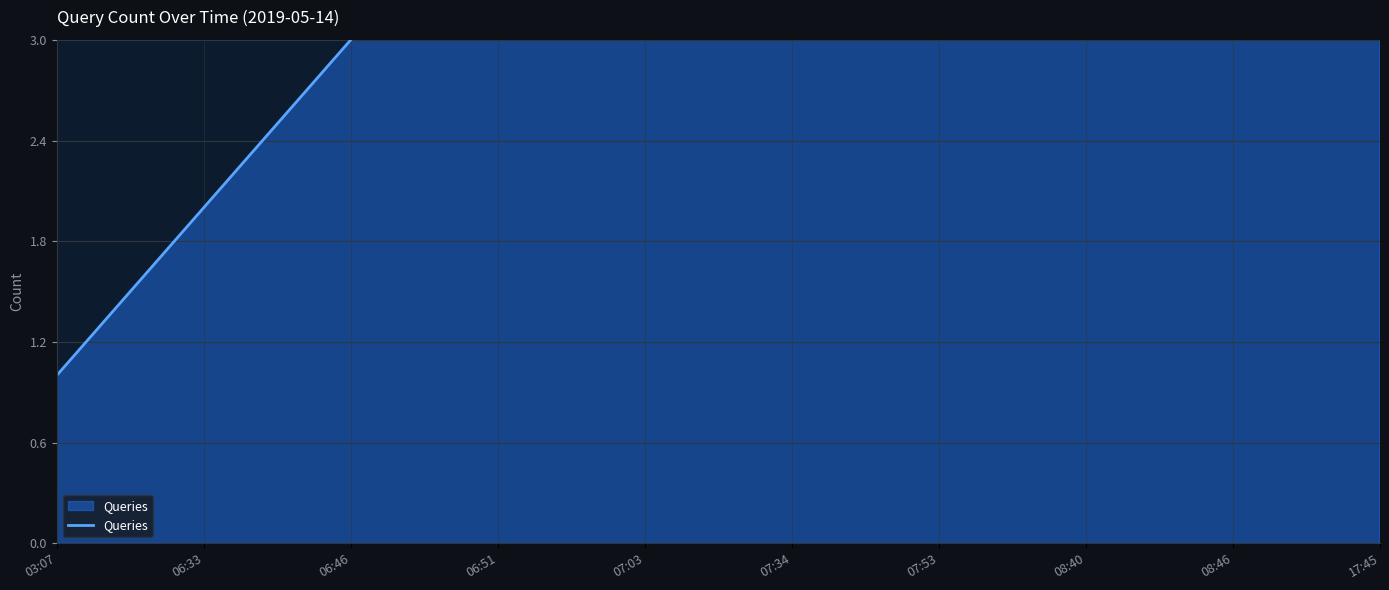

What is the average value?

6